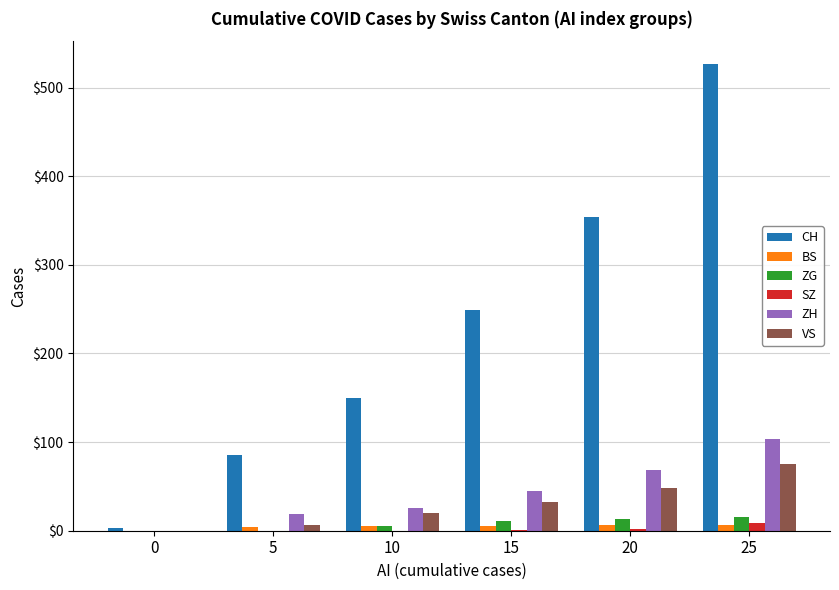

What is the maximum value for ZG?

16